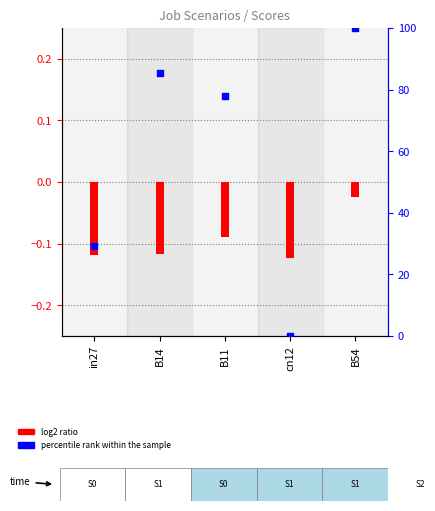

Which series contains the lowest Y value?

log2 ratio